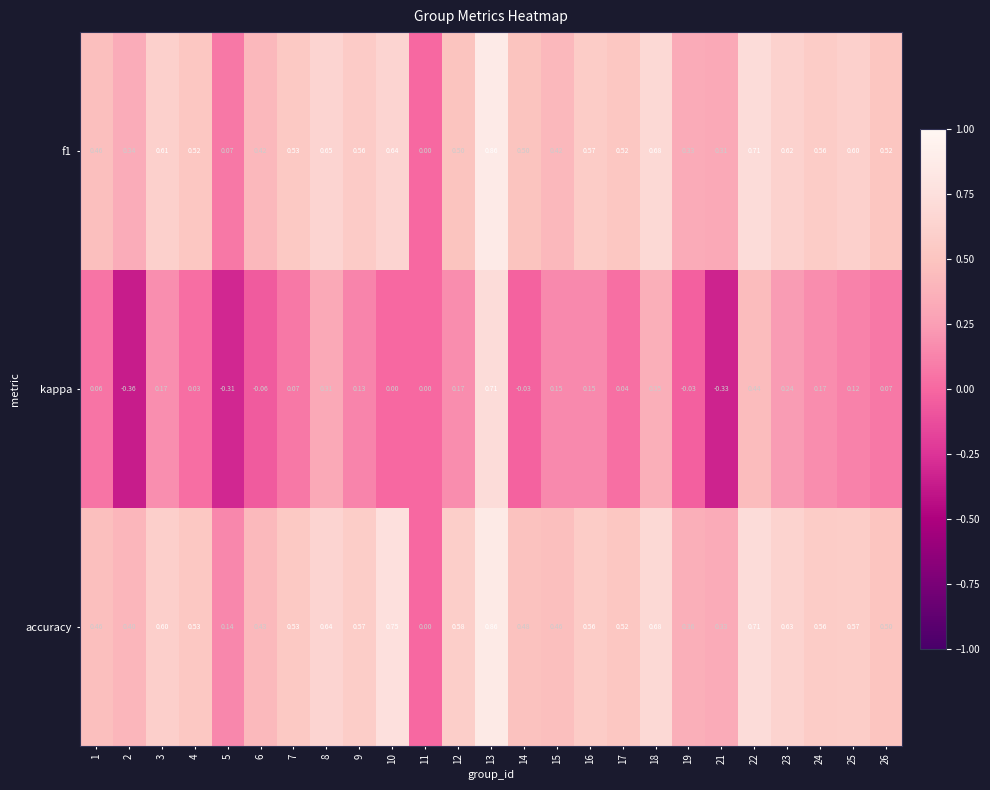

Which series has the largest total across all categories?

accuracy